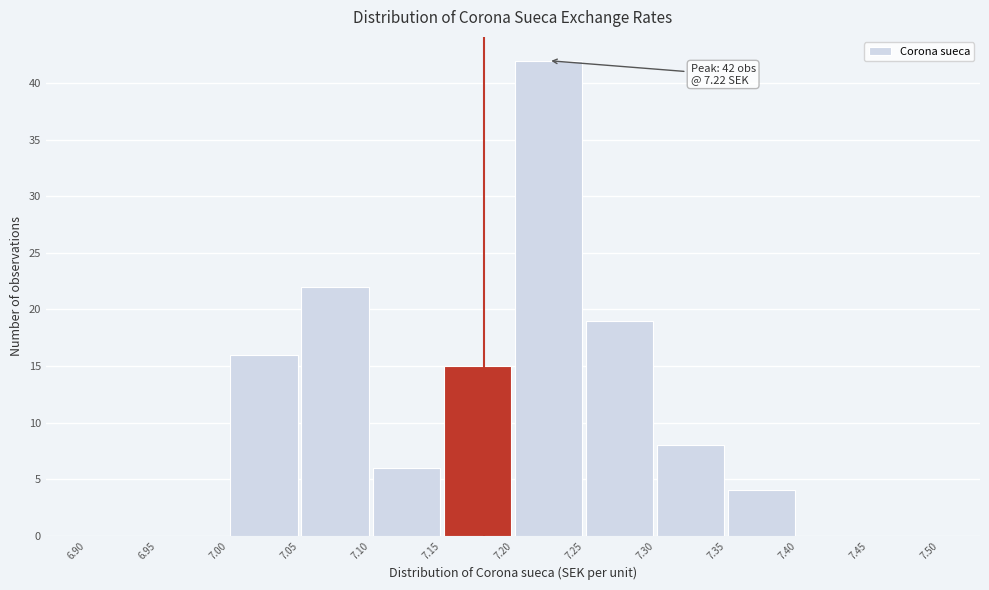

Which range on the x-axis has the tallest bar?

7.20 to 7.25